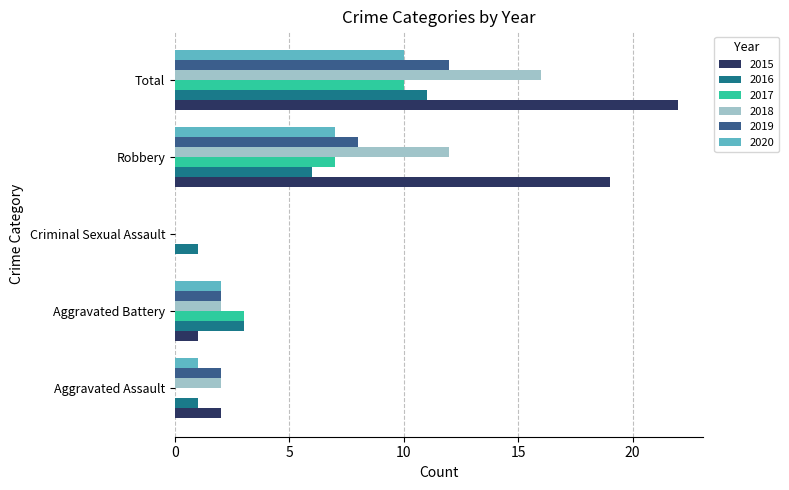

How many positive values does the 2015 series have?

4